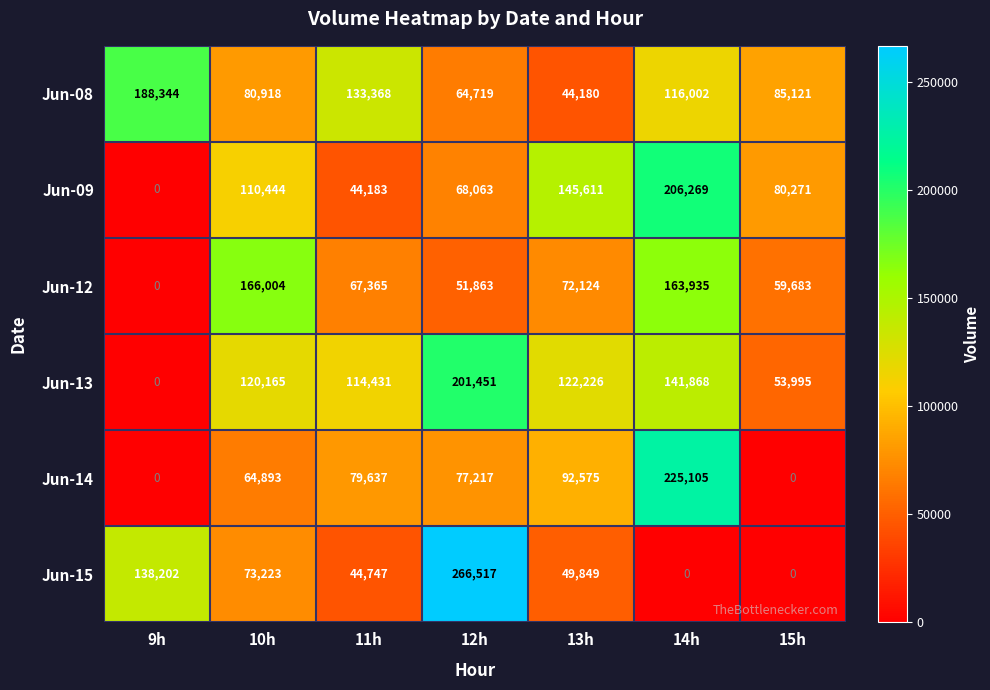

What is the total value across all series at 11h?

483731